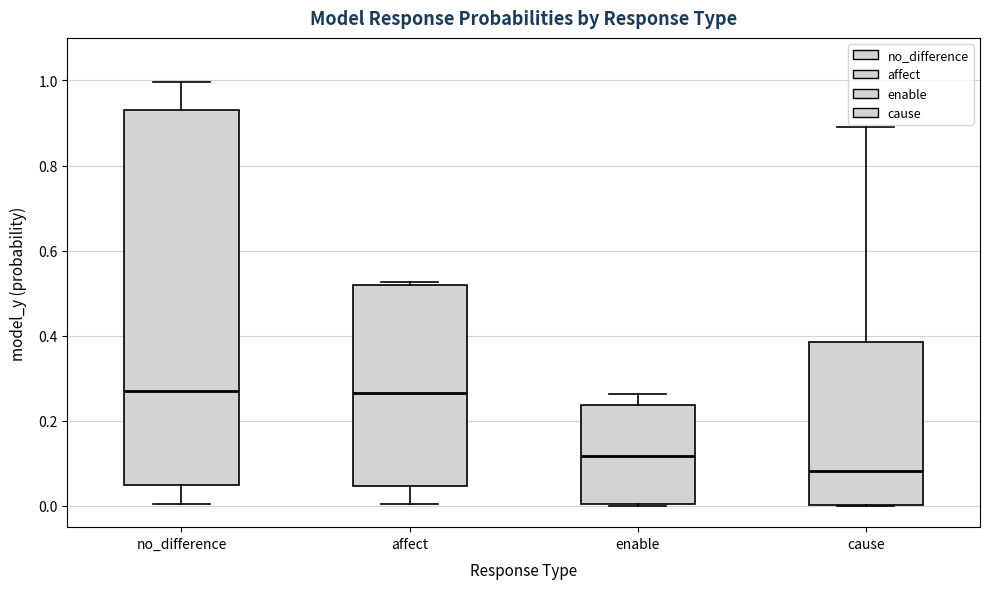

Reading left to right, read every box against the y-axis: the position of its median line, the range the box covers, and the ends of its whiskers. The values are not printed on the chart, so give them approximately, as read against the axis.

no_difference: median 0.26, box 0.04 to 0.94, whiskers 0.00 to 1.00
affect: median 0.26, box 0.04 to 0.52, whiskers 0.00 to 0.52 (just above the box's upper edge)
enable: median 0.12, box 0.00 to 0.24, whiskers 0.00 to 0.26
cause: median 0.08, box 0.00 to 0.38, whiskers 0.00 to 0.90